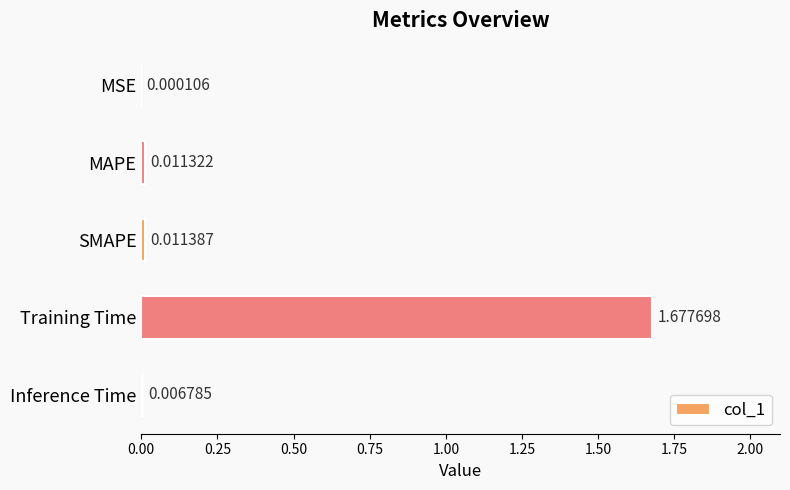

Between Inference Time and SMAPE, which is larger?

SMAPE